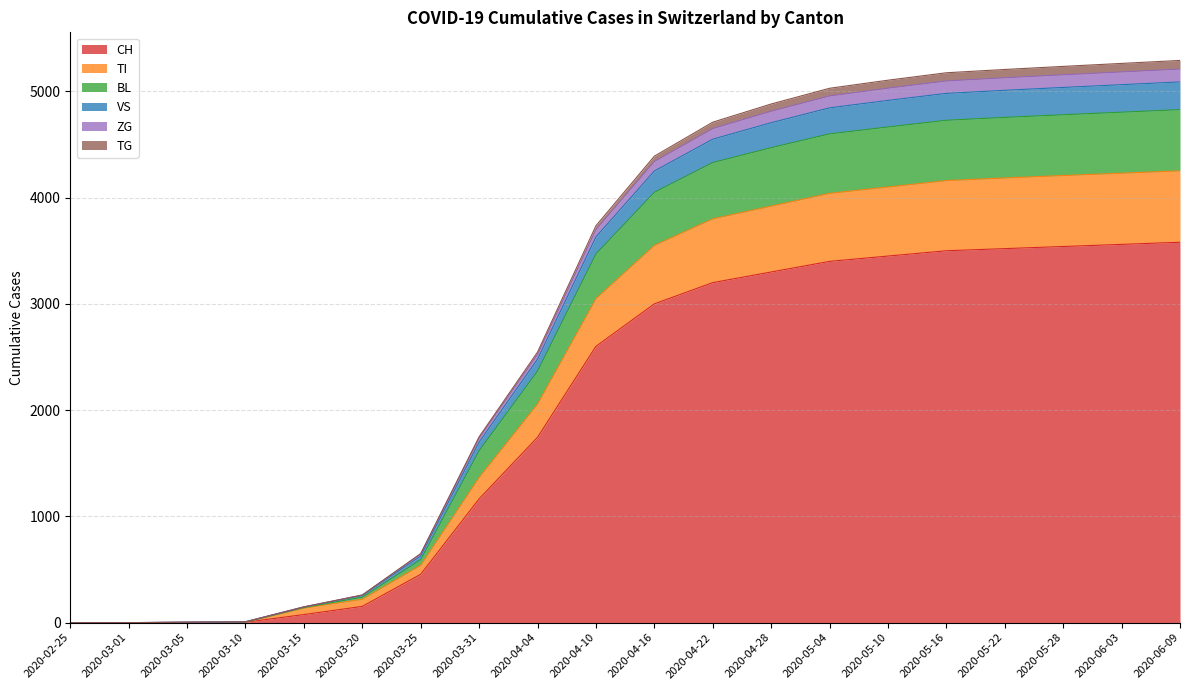

What is the highest value of the CH series?

3580